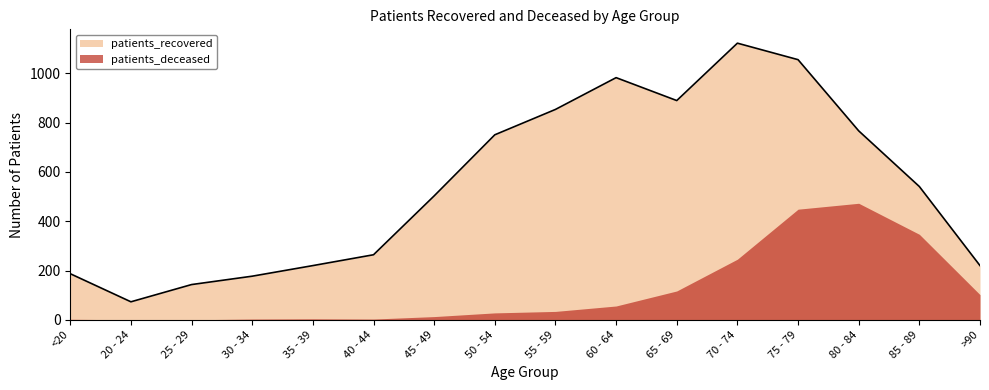

List the labels in order of value, smallest first.

20 - 24, 25 - 29, 30 - 34, <20, 35 - 39, >90, 40 - 44, 45 - 49, 85 - 89, 50 - 54, 80 - 84, 55 - 59, 65 - 69, 60 - 64, 75 - 79, 70 - 74